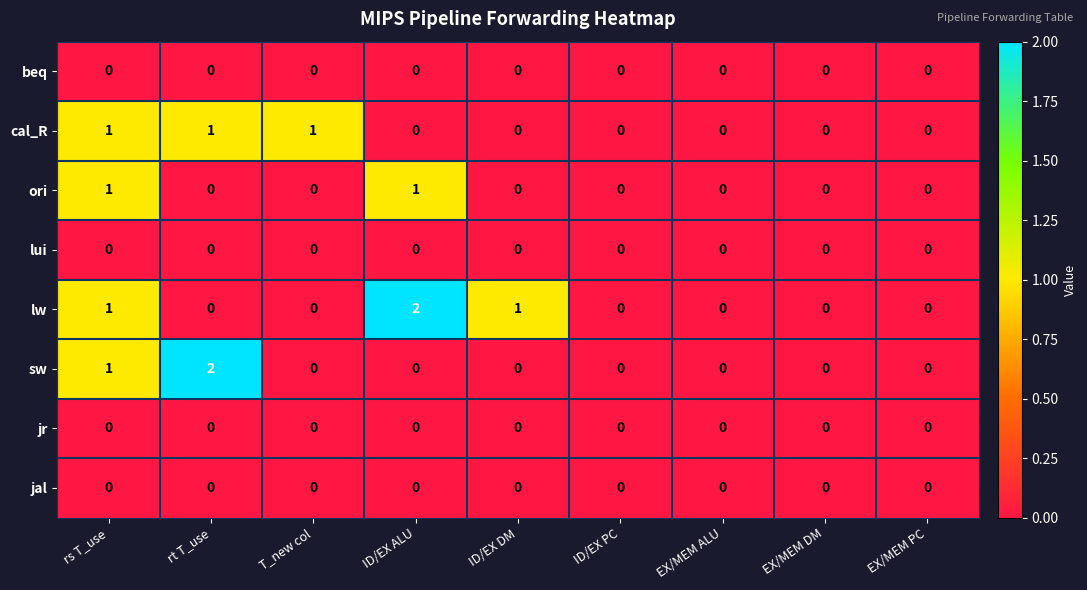

What is the sum of all sw values?

3